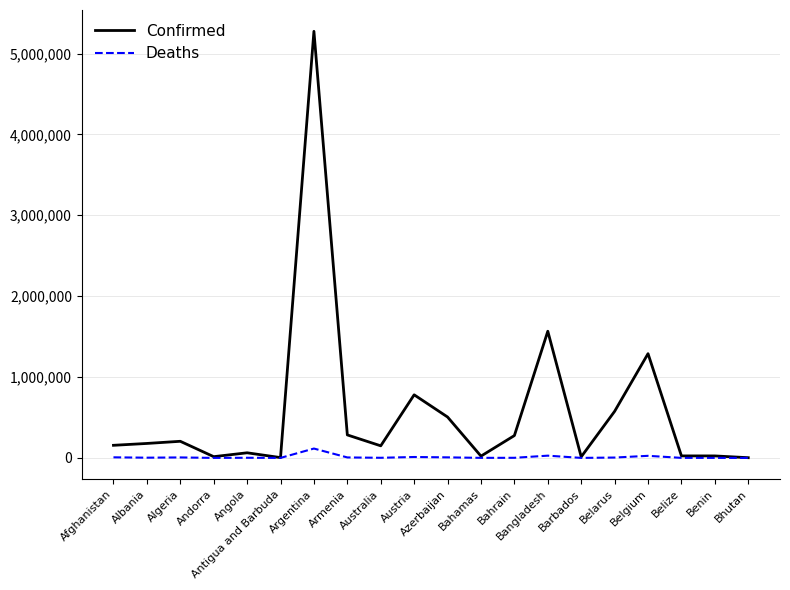

Between Argentina and Barbados, which series saw the biggest shift?

Confirmed